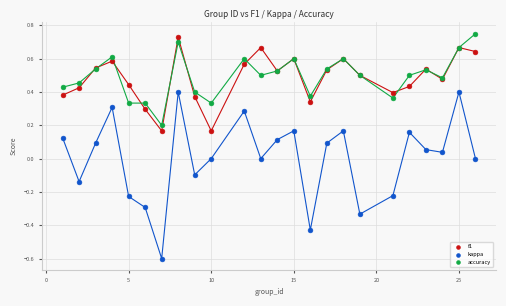

Which series reaches the maximum Y coordinate?

accuracy